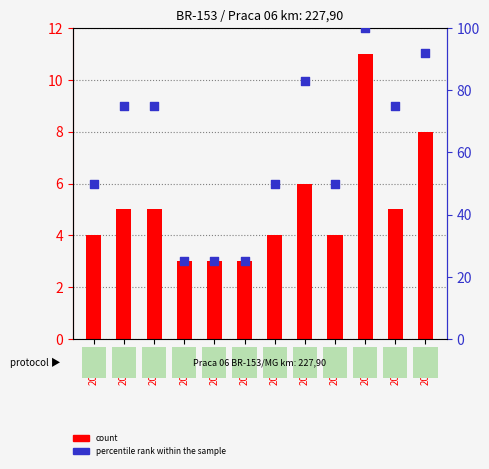

Which series contains the highest Y value?

percentile rank within the sample